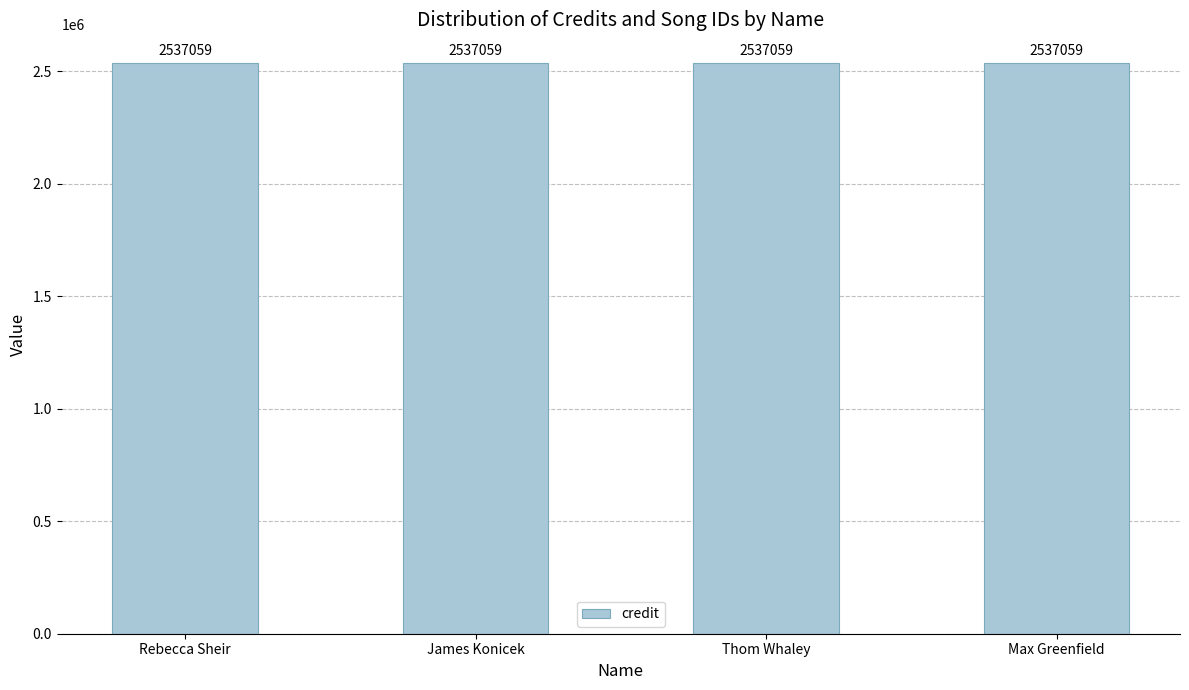

Which series has the largest range (max minus min)?

credit